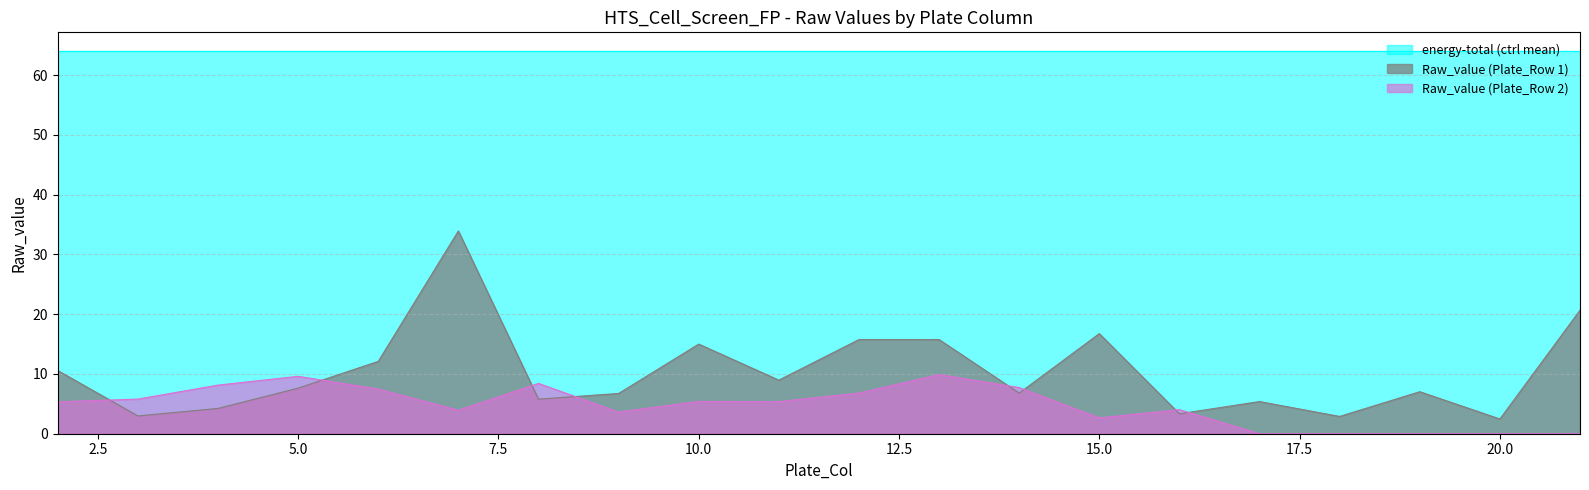

Which series has the largest total across all categories?

energy-total (ctrl mean)